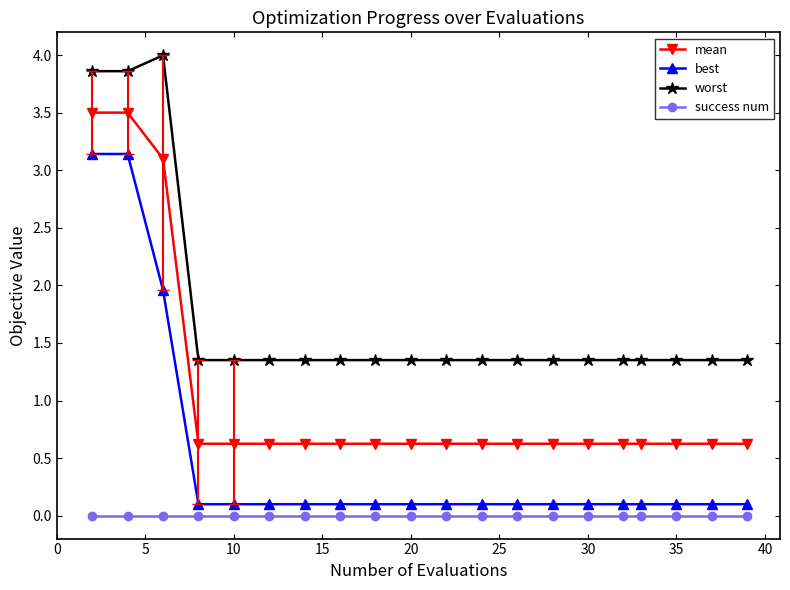

Count the number of data series in this chart.

4